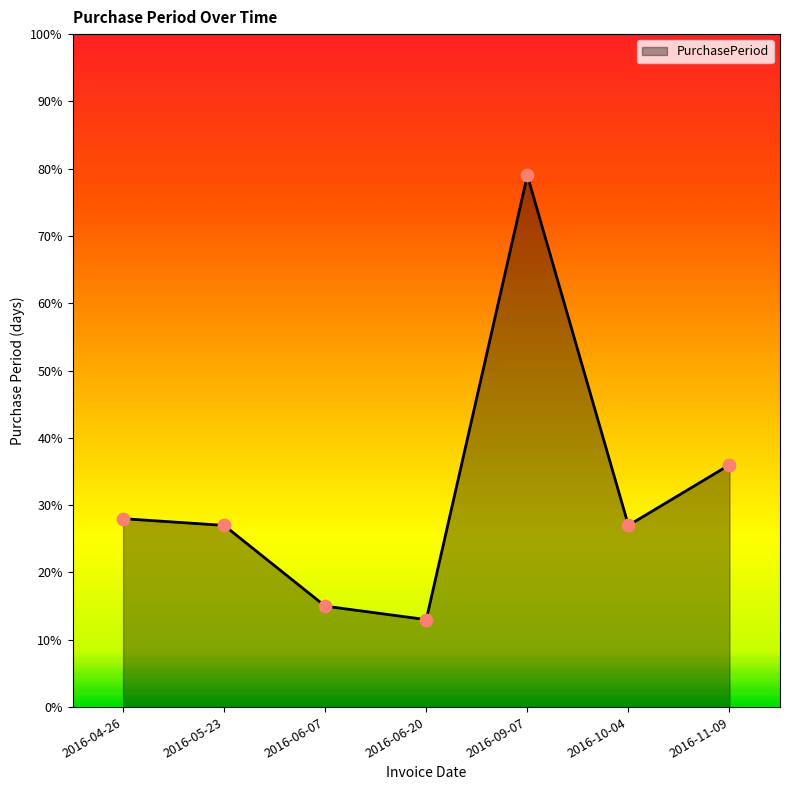

What is the change in value from 2016-04-26 to 2016-05-23?

-1